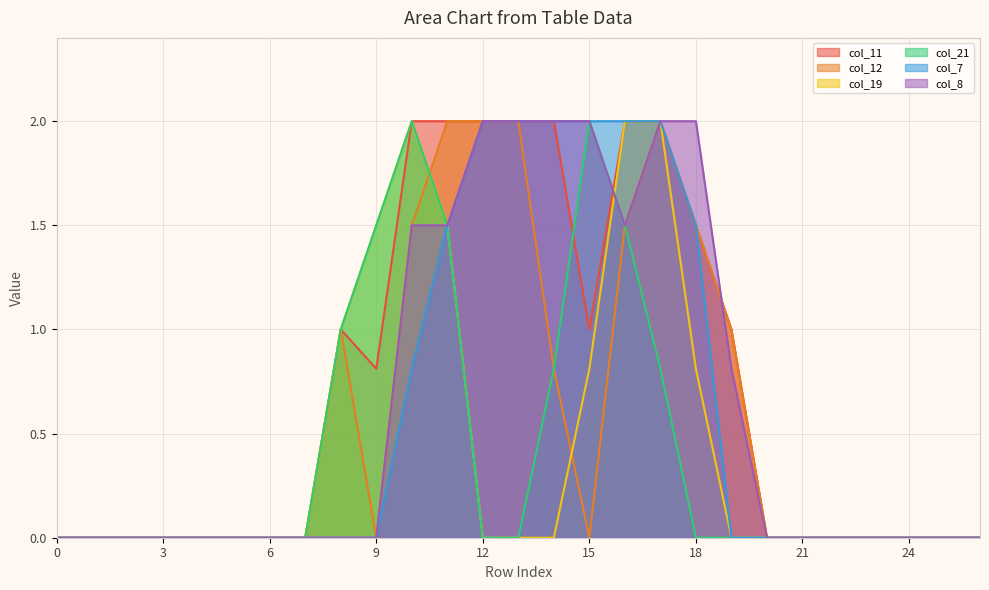

Rank the series by their maximum value, from lowest to highest.

col_11, col_12, col_19, col_21, col_7, col_8